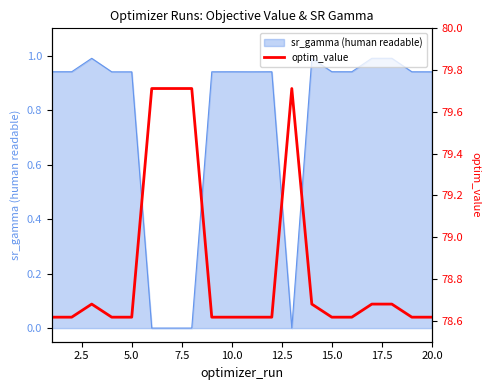

What is the highest value of the sr_gamma (human readable) series?

1.0